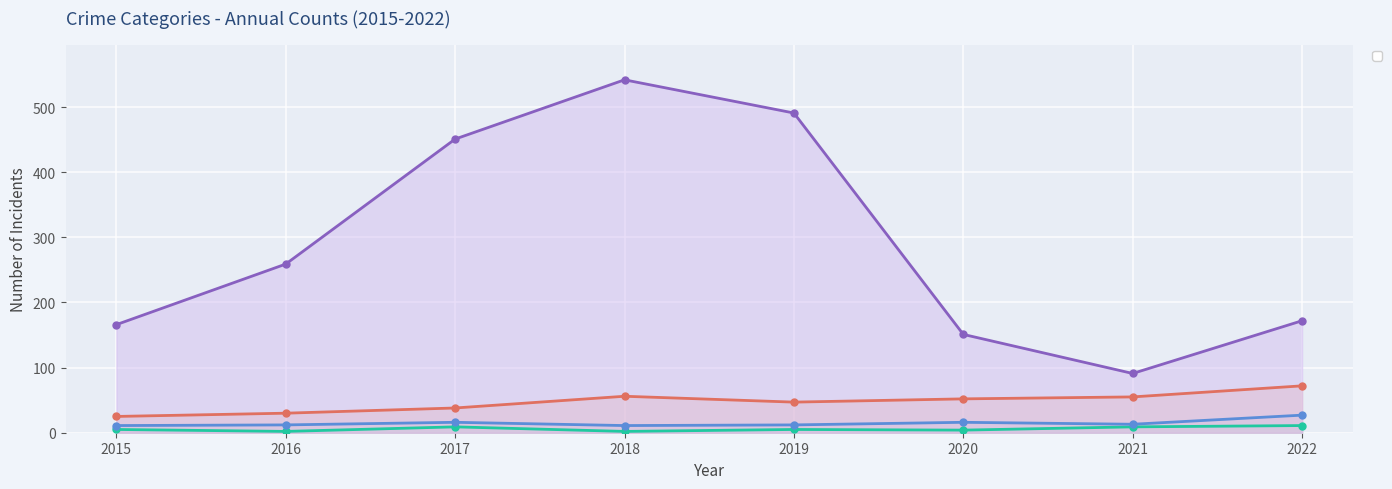

At which category does Aggravated Assault reach its first local peak?

2017